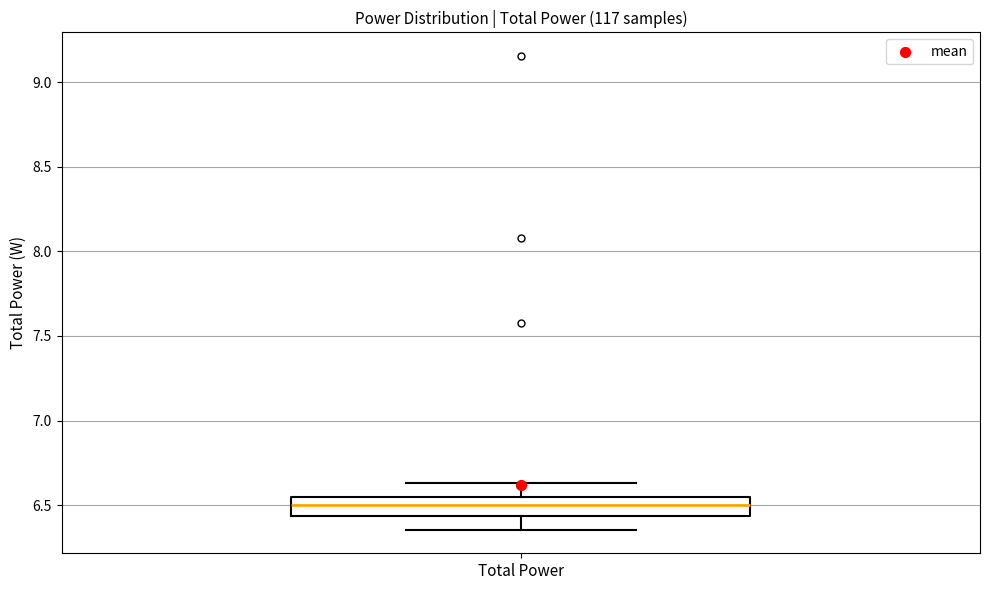

Transcribe this box plot: give where the median line is, the range the box spans, and where the two whiskers end, as read against the y-axis. The values are not printed on the chart, so give them approximately, as read against the axis.

median 6.50, box 6.45 to 6.55, whiskers 6.35 to 6.65